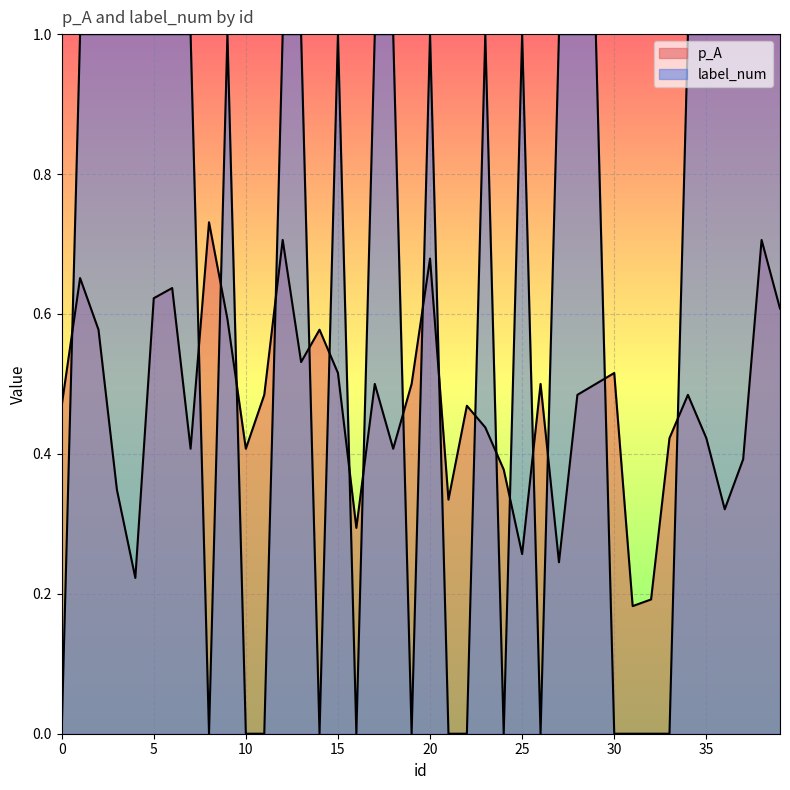

Rank the series by their maximum value, from highest to lowest.

label_num, p_A